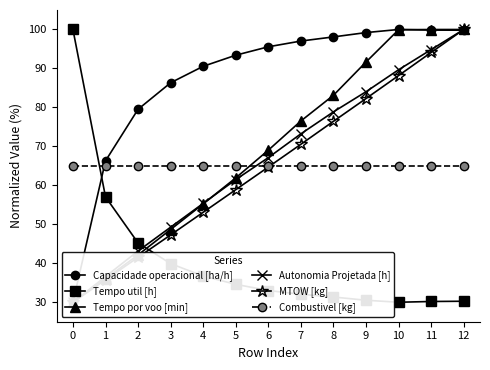

Which series ends up on top after the final intersection of Combustivel [kg] and Tempo util [h]?

Combustivel [kg]